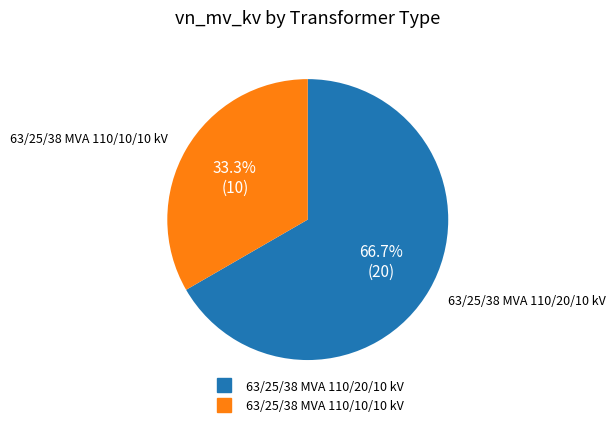

The 63/25/38 MVA 110/10/10 kV slice represents 24% of the pie. True or false?

False